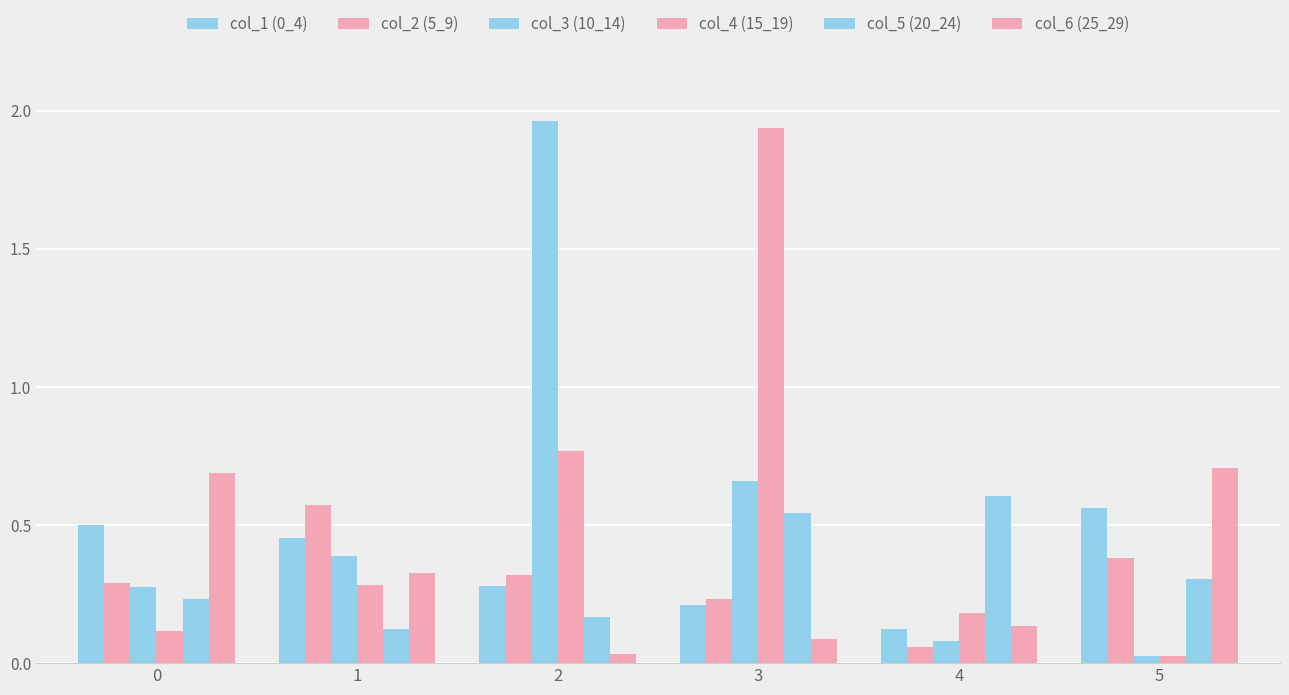

Does the chart contain stacked bars?

No